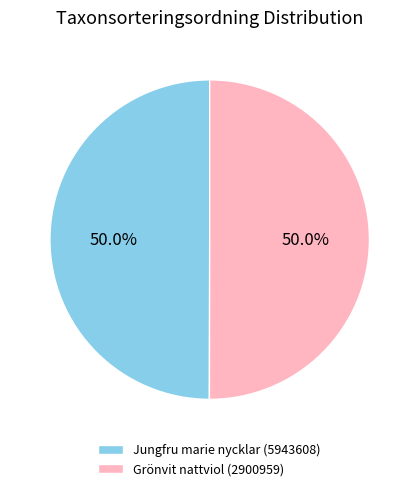

Approximately how many times larger is the value at Jungfru marie nycklar (5943608) compared to Grönvit nattviol (2900959)?

1.0